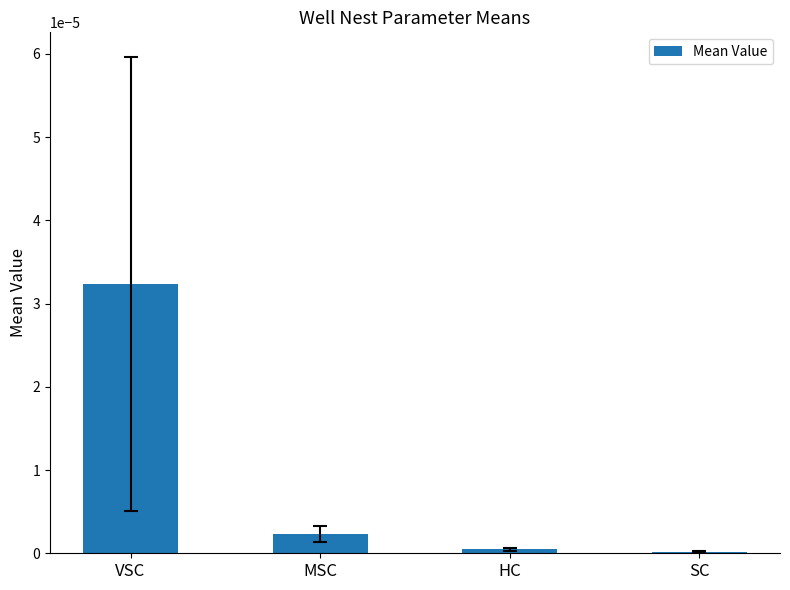

Are the bars grouped side by side (vs. stacked)?

No